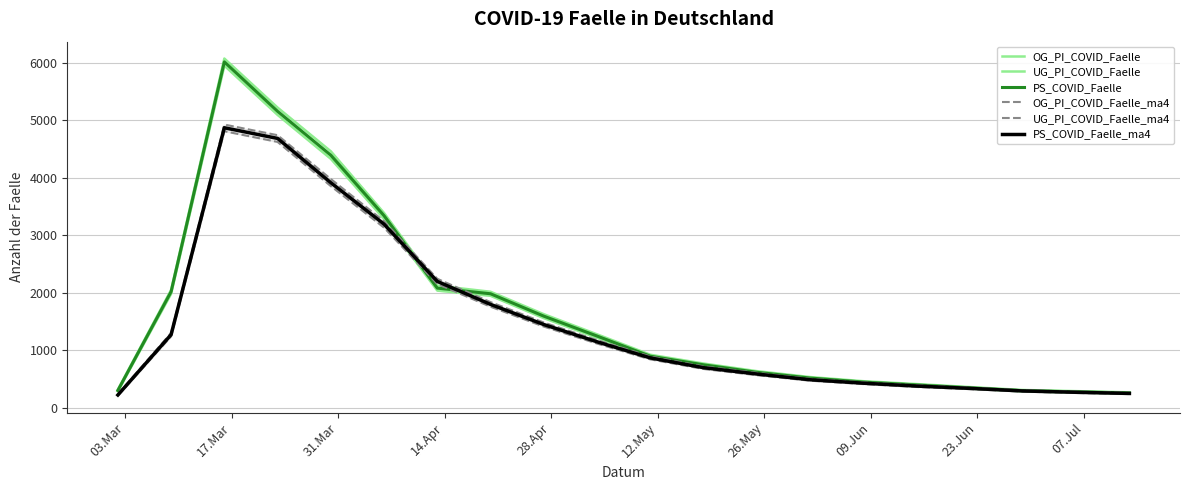

What is the minimum value for PS_COVID_Faelle?

260